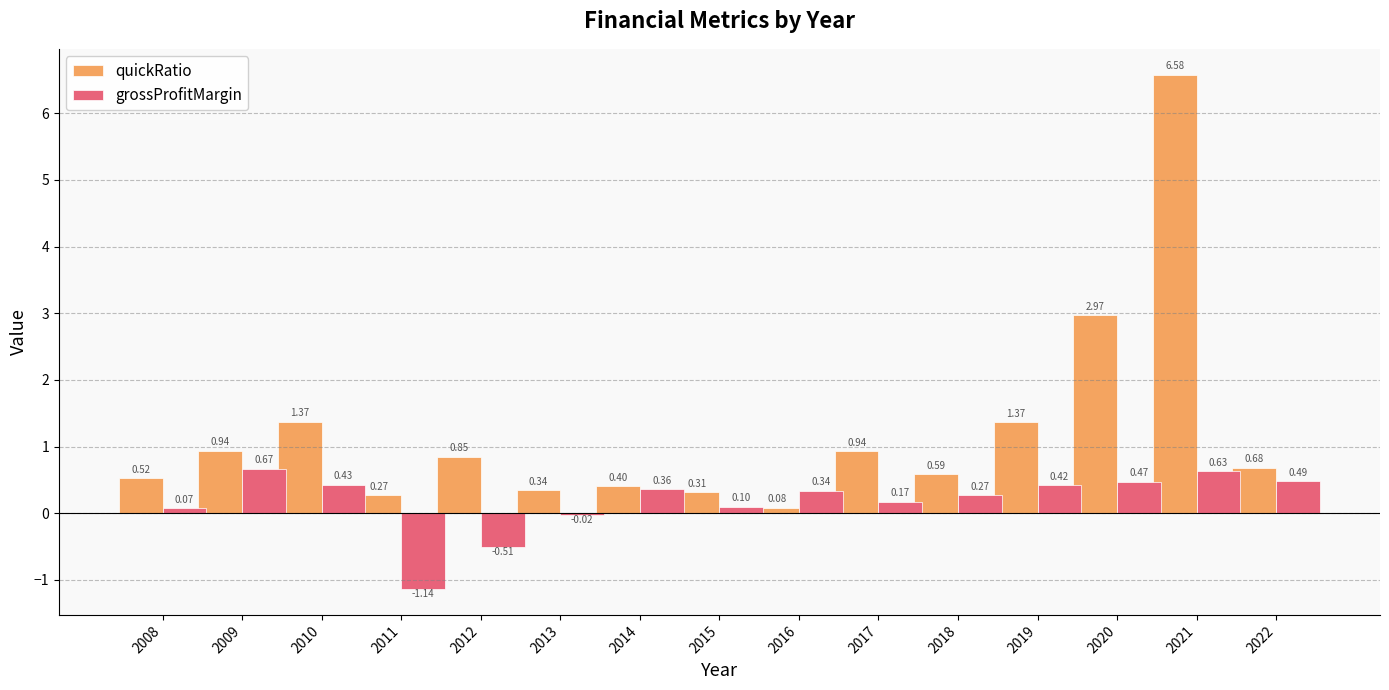

Which series has the largest range (max minus min)?

quickRatio